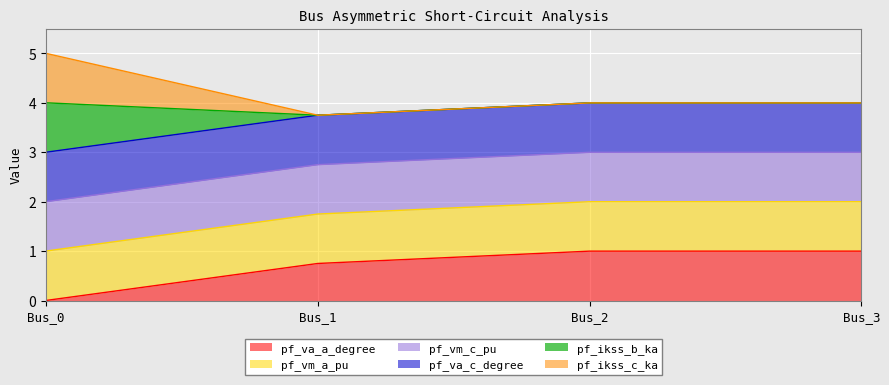

Does the chart display data point markers on the line(s)?

No